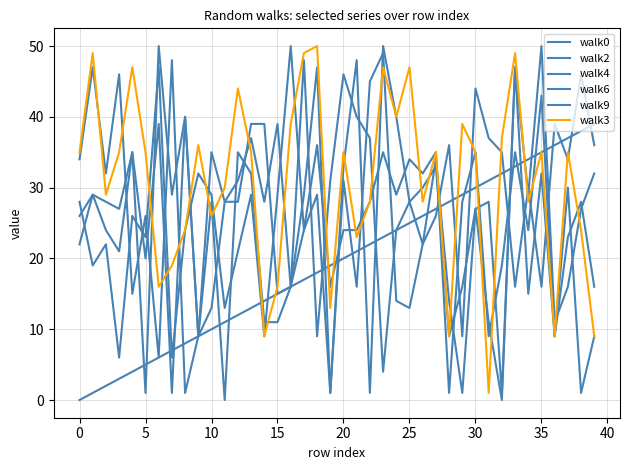

How many lines are shown in the chart?

6